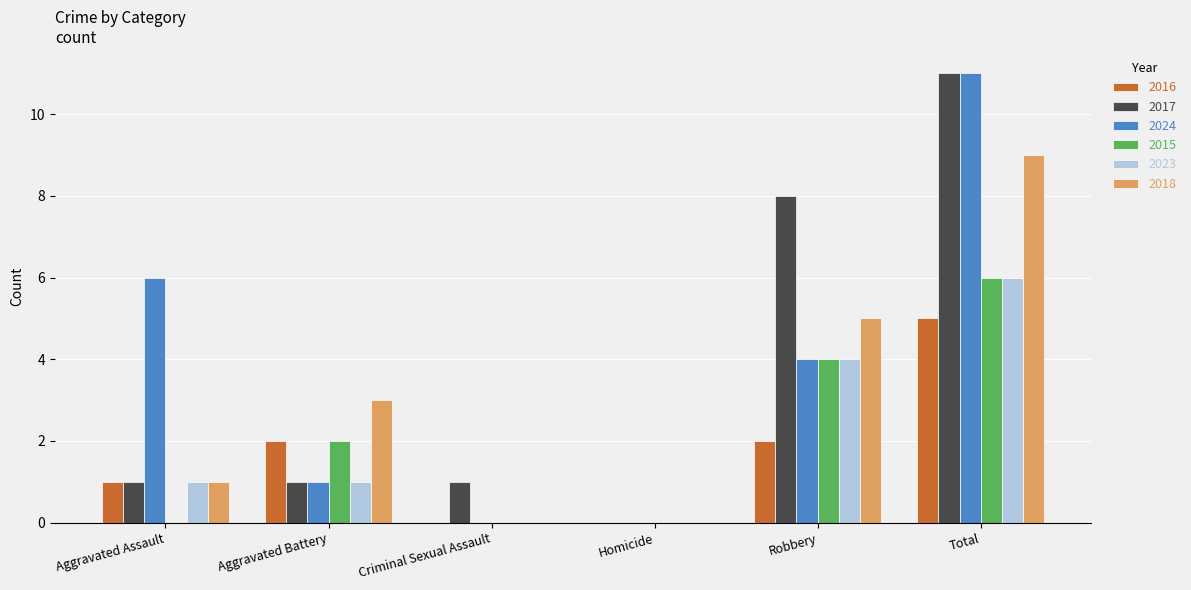

What value does the 2023 series have at Aggravated Assault?

1